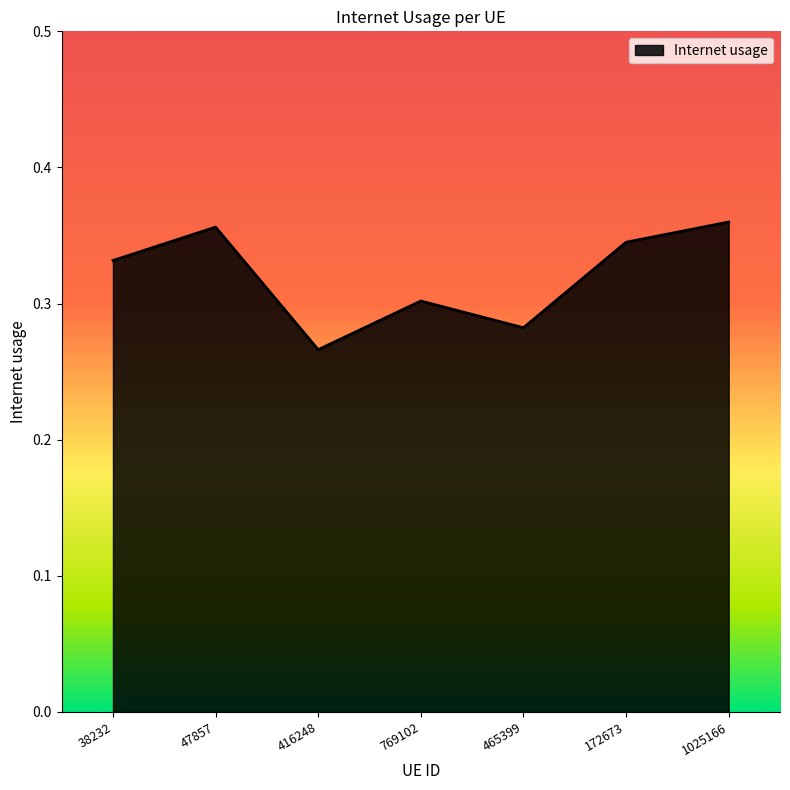

Where is the data nearest to the value 0?

416248